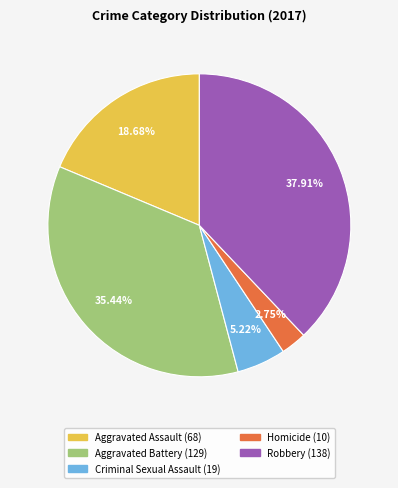

What portion of the pie excludes Aggravated Battery?

64.6%